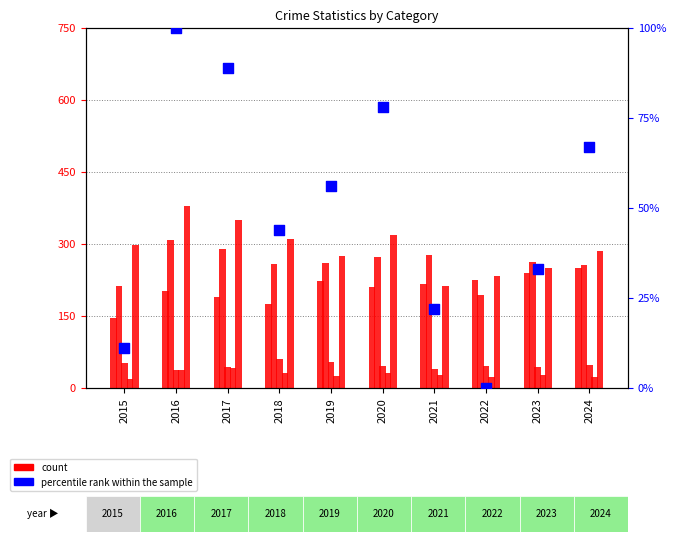

What is the total value across all series at 2023?

855